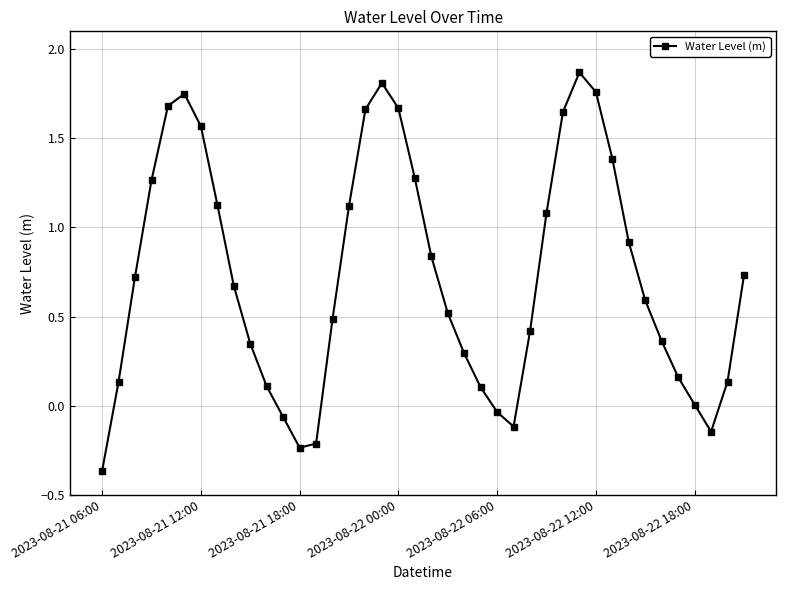

What is the value of the 22nd point from the left?

0.5